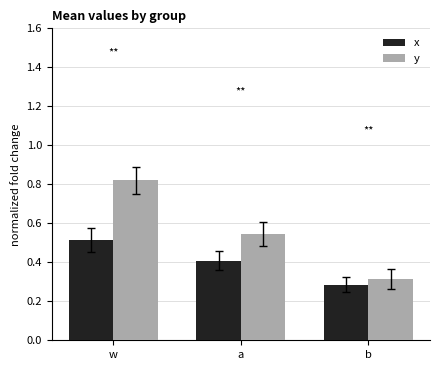

At which category does the chart reach its minimum across all series?

b